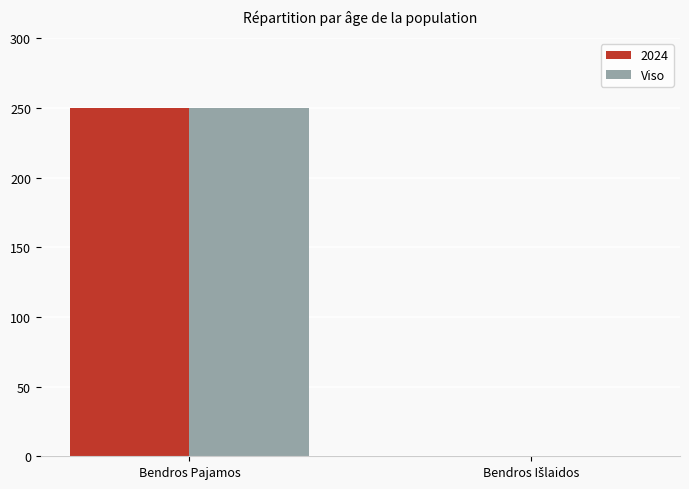

At which category does the chart reach its peak across all series?

Bendros Pajamos